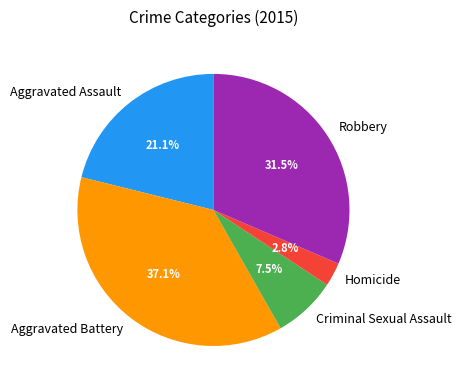

Count the number of slices in the pie.

5